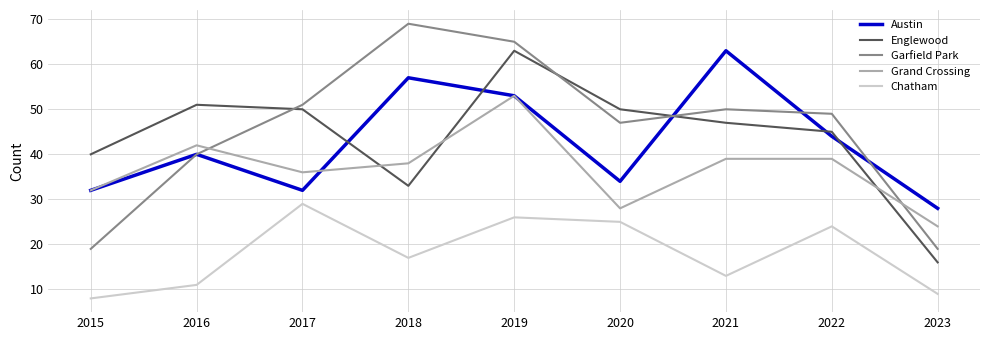

Where is Chatham nearest to the value 18?

2018